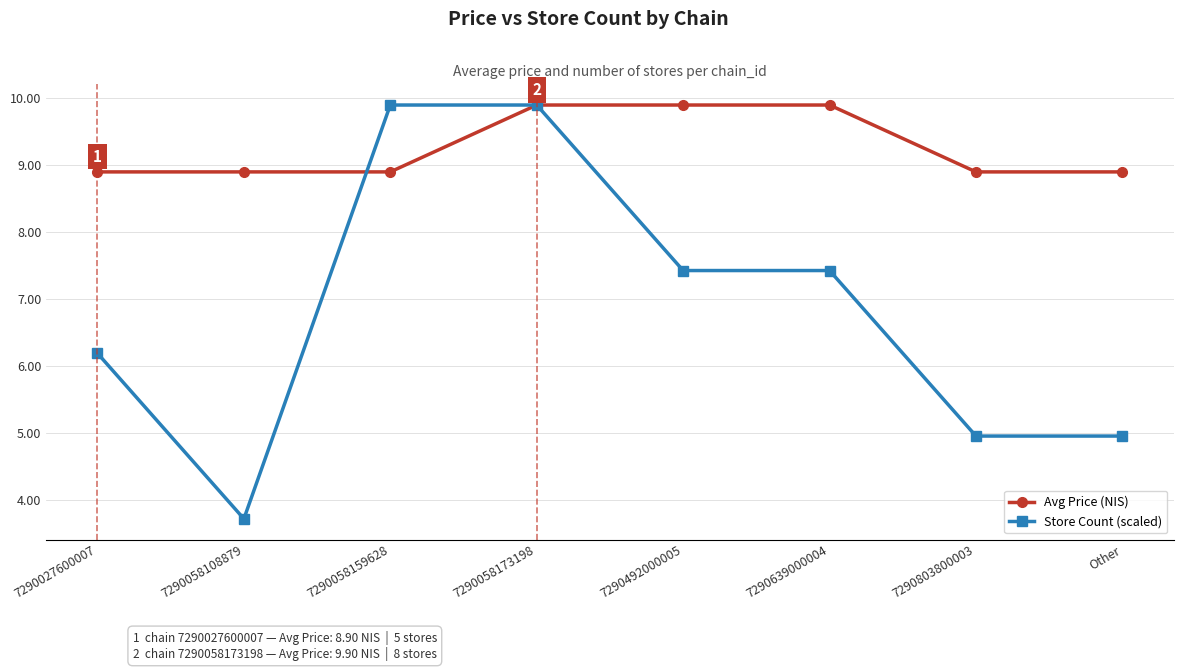

What position from the left is 7290058173198?

4